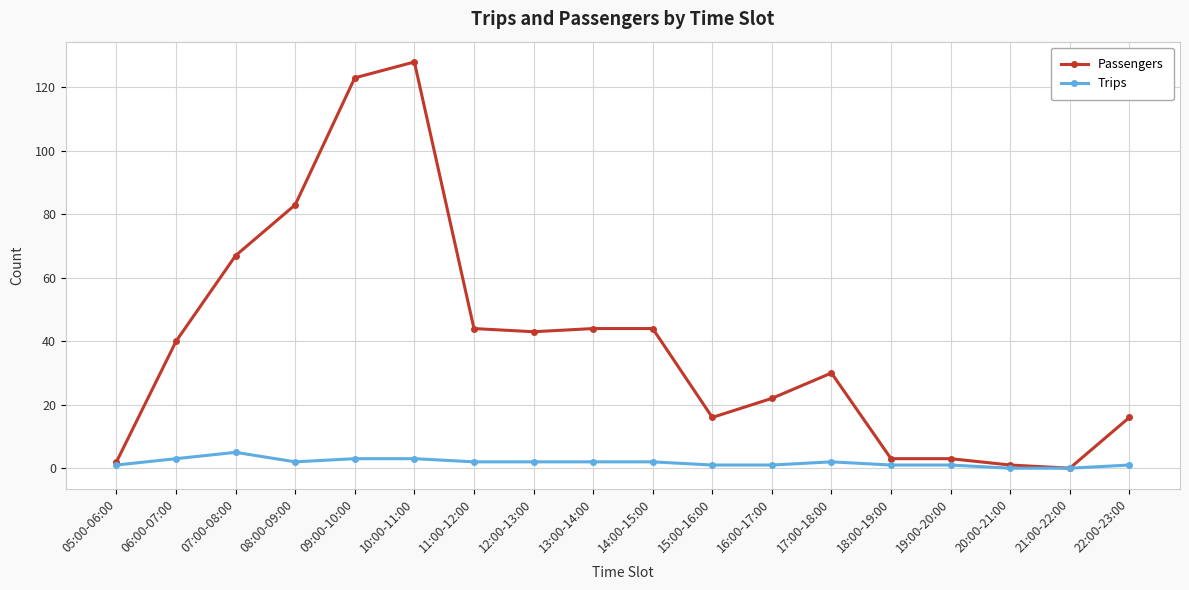

What is the label of the 10th point from the left?

14:00-15:00